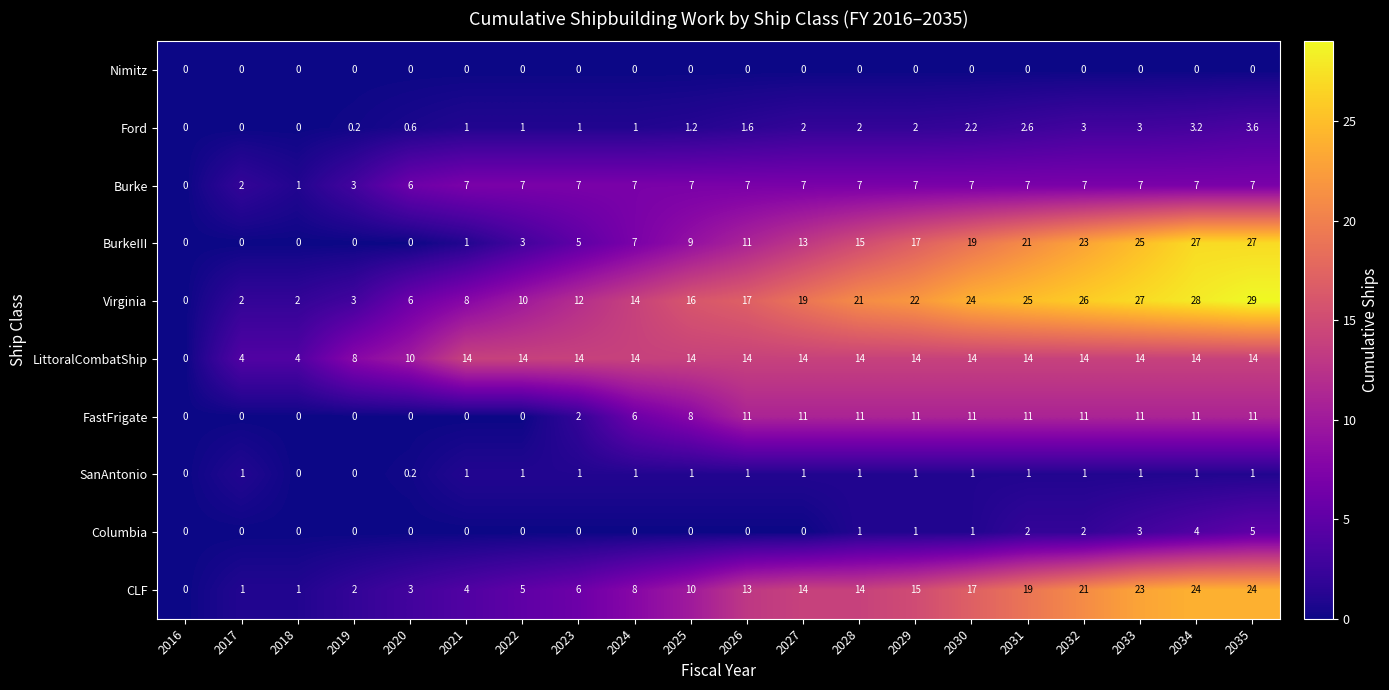

Read the Virginia value at 2031.

25.0